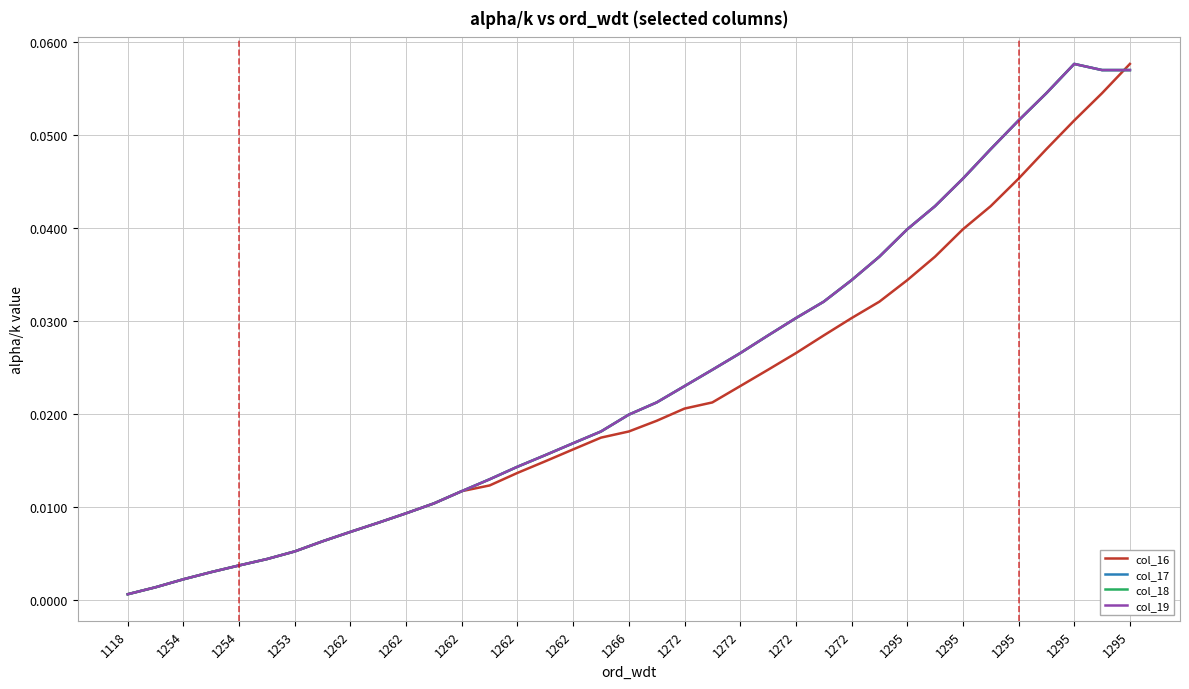

Between which two adjacent categories do col_16 and col_17 first intersect?

35 and 36